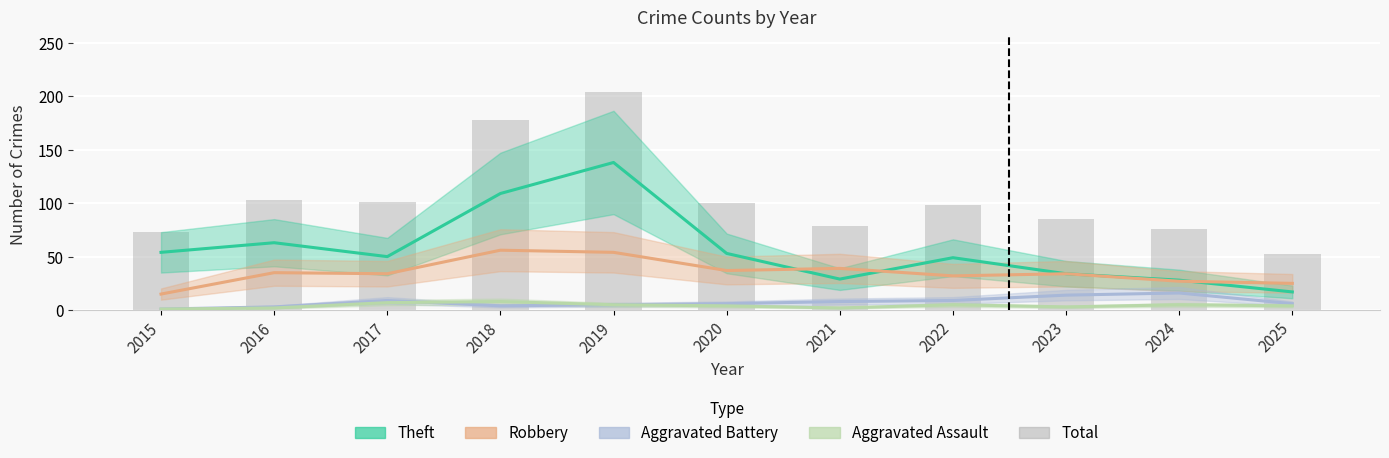

What is the sum of the values at 2019 and 2022?

302